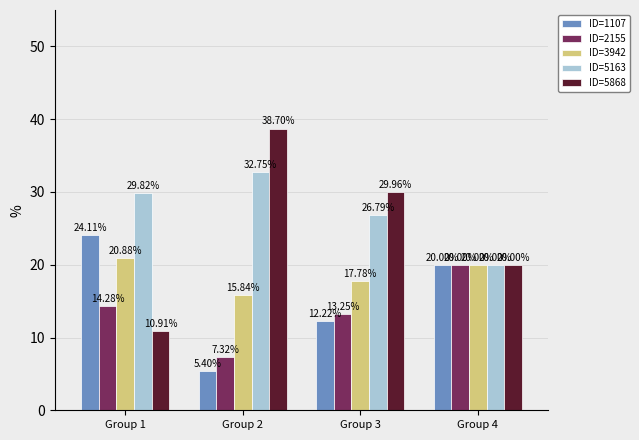

Which series has the largest total across all categories?

ID=5163